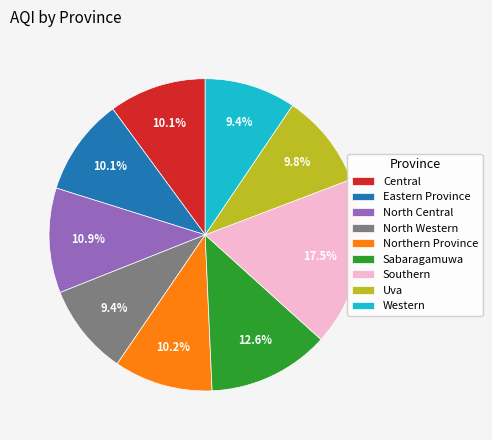

To the nearest percent, what is the average slice percentage?

11%